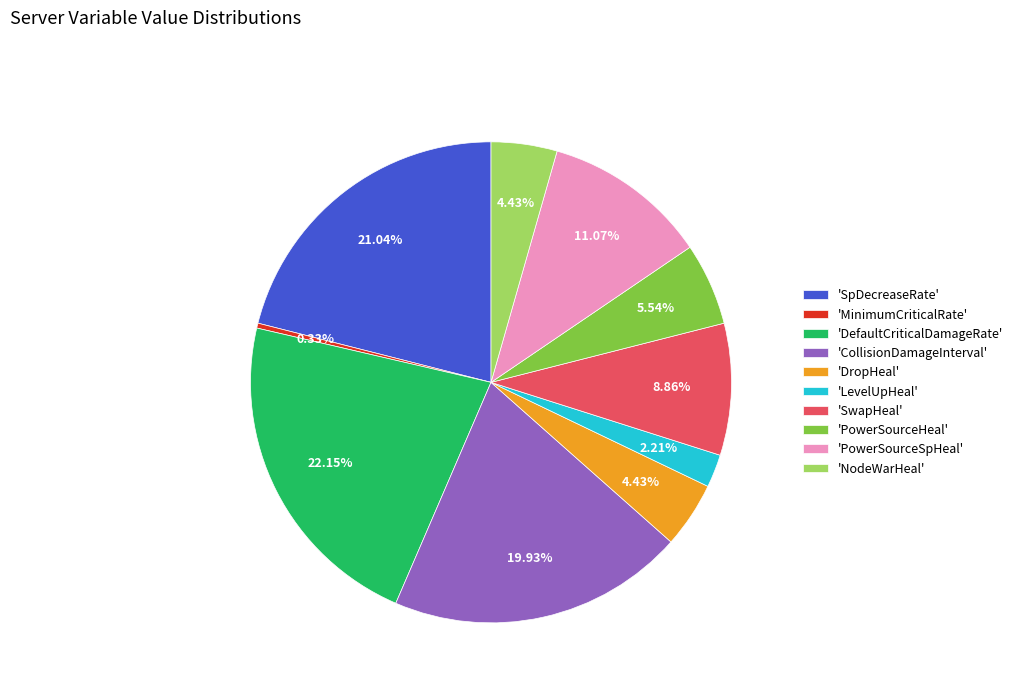

Between 'NodeWarHeal' and 'SwapHeal', which is larger?

'SwapHeal'